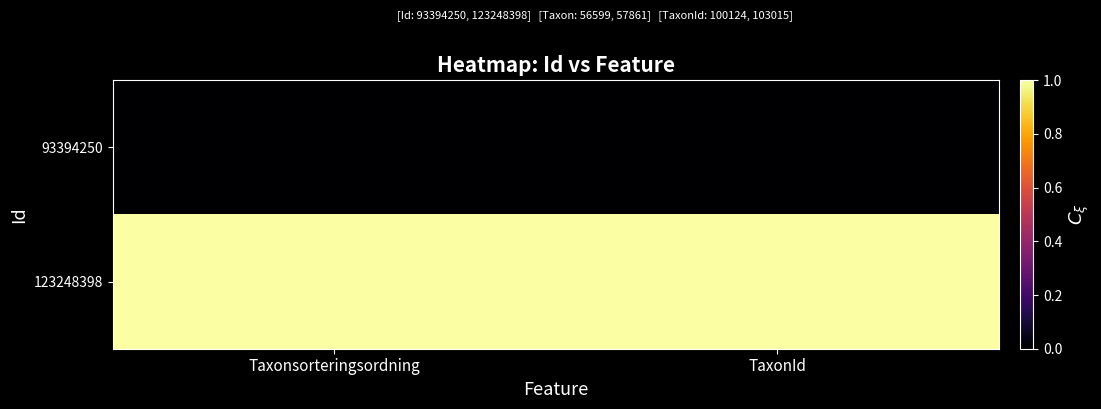

How many distinct data groups are displayed?

2